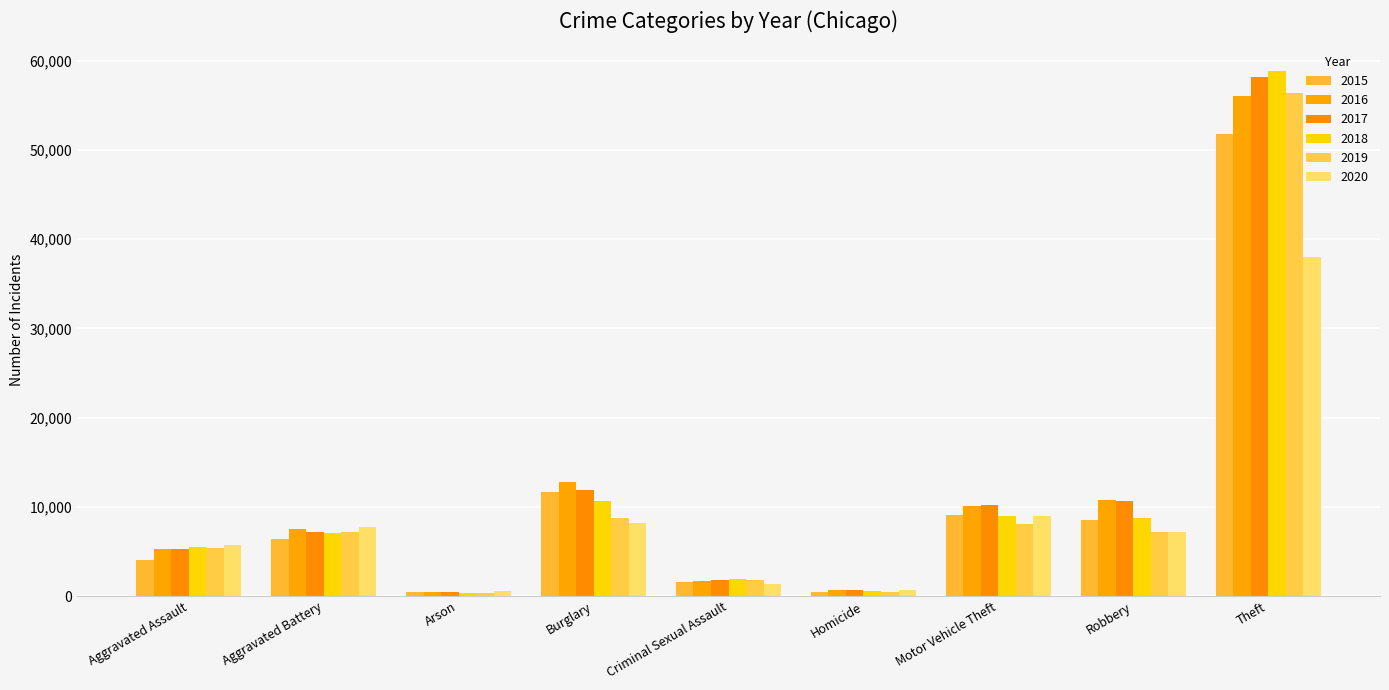

Reading left to right, what are all the values shown in this chart?

2015: Aggravated Assault=4080	Aggravated Battery=6425	Arson=413	Burglary=11662	Criminal Sexual Assault=1568	Homicide=455	Motor Vehicle Theft=9035	Robbery=8485	Theft=51739
2016: Aggravated Assault=5257	Aggravated Battery=7504	Arson=476	Burglary=12807	Criminal Sexual Assault=1729	Homicide=717	Motor Vehicle Theft=10056	Robbery=10719	Theft=55995
2017: Aggravated Assault=5327	Aggravated Battery=7232	Arson=418	Burglary=11860	Criminal Sexual Assault=1832	Homicide=631	Motor Vehicle Theft=10197	Robbery=10665	Theft=58197
2018: Aggravated Assault=5493	Aggravated Battery=7103	Arson=339	Burglary=10653	Criminal Sexual Assault=1867	Homicide=538	Motor Vehicle Theft=8931	Robbery=8739	Theft=58889
2019: Aggravated Assault=5341	Aggravated Battery=7198	Arson=330	Burglary=8707	Criminal Sexual Assault=1766	Homicide=463	Motor Vehicle Theft=8132	Robbery=7160	Theft=56408
2020: Aggravated Assault=5752	Aggravated Battery=7725	Arson=539	Burglary=8140	Criminal Sexual Assault=1373	Homicide=719	Motor Vehicle Theft=8934	Robbery=7196	Theft=38037